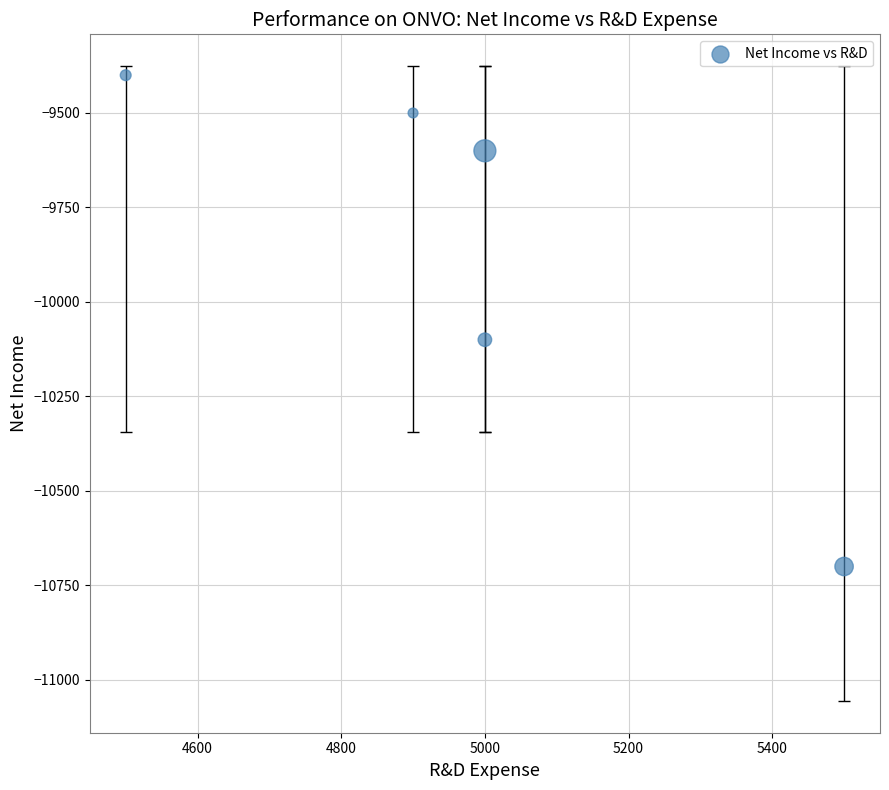

What is the average X value?

4980